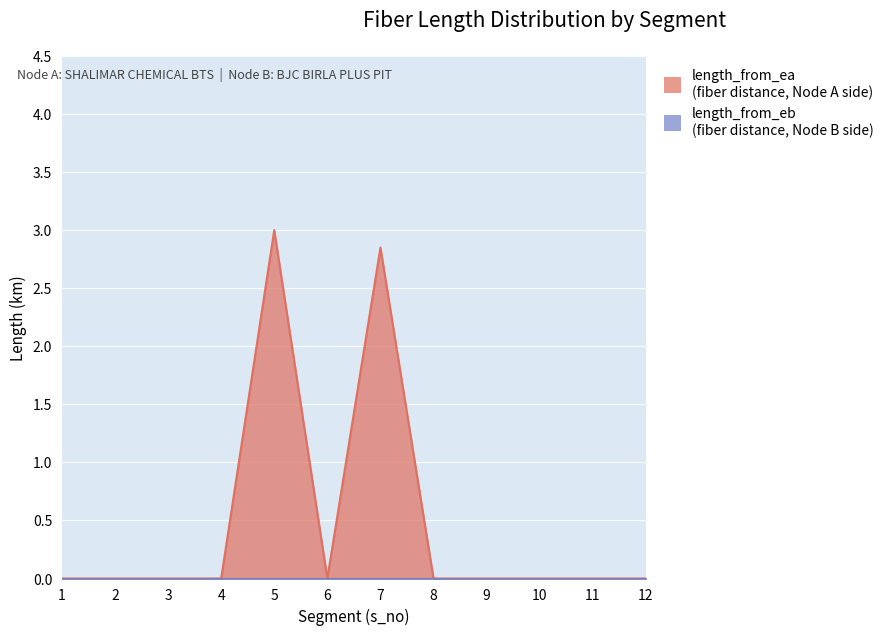

How many positive values are there?

2